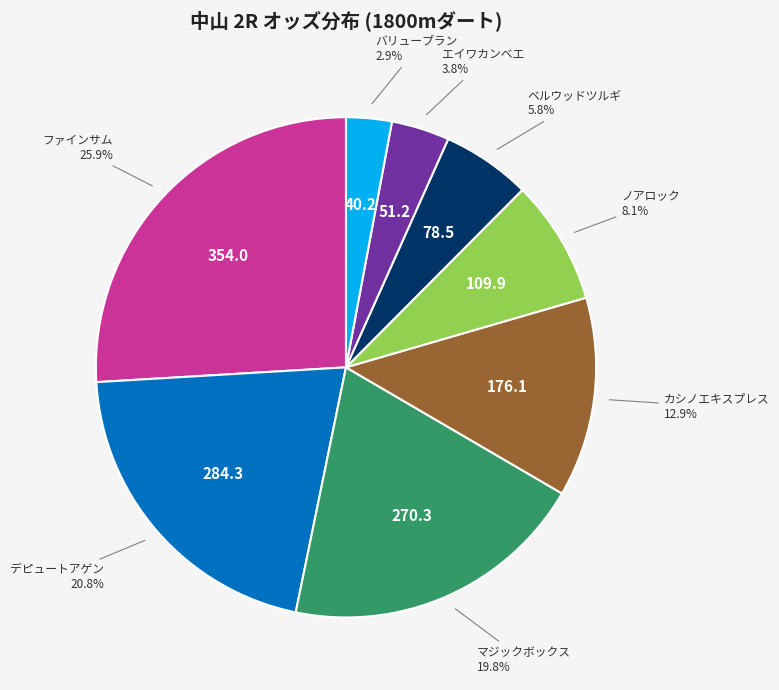

Does any single category account for the majority?

No